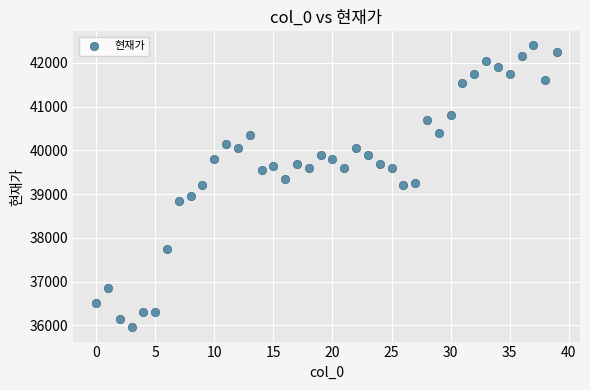

What is the range of Y values (max minus min)?

6450